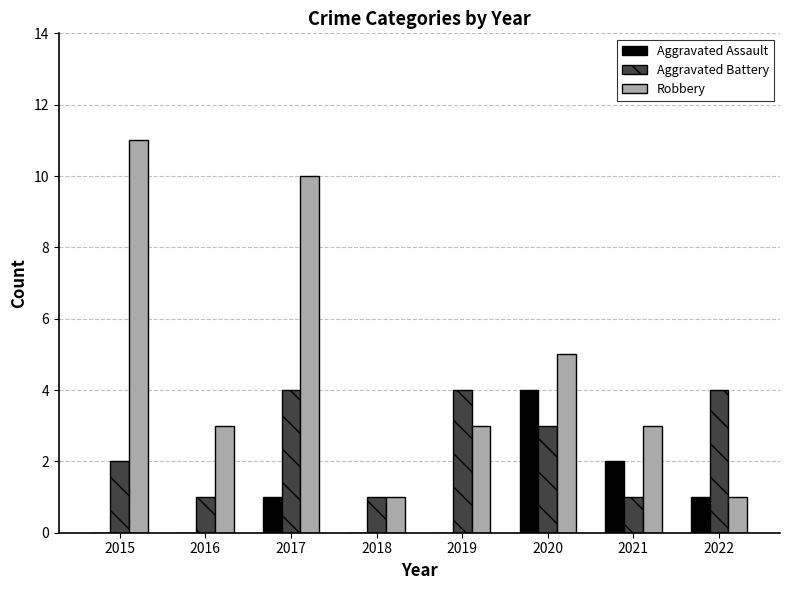

At which category is the sum across all series the highest?

2017